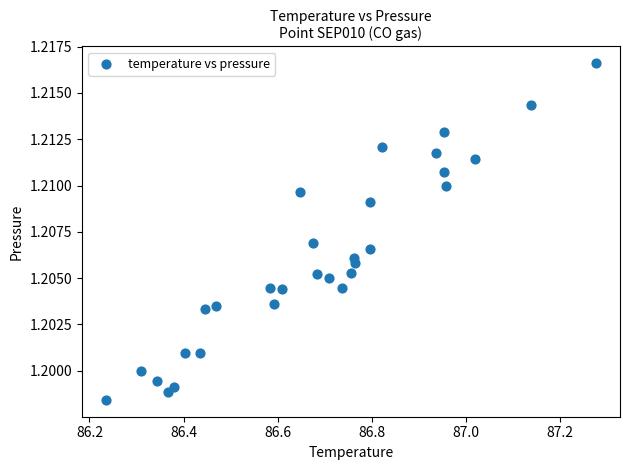

What is the range of X values (max minus min)?

1.0